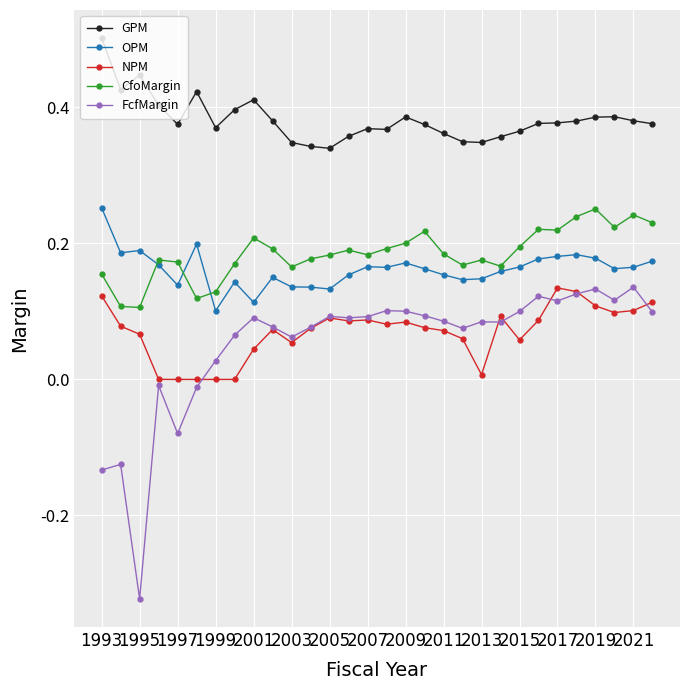

Which series has the largest total across all categories?

GPM